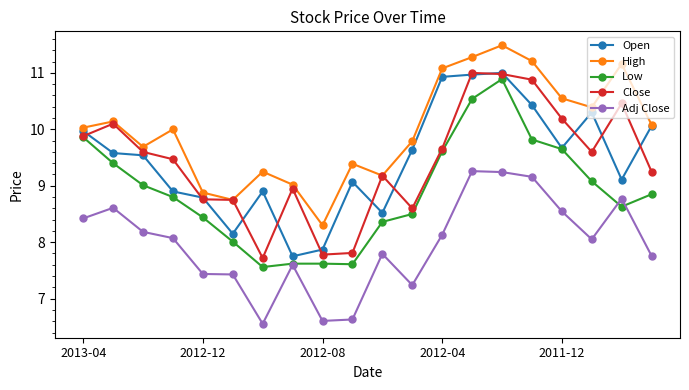

How many values in the Open series are below 9?

7